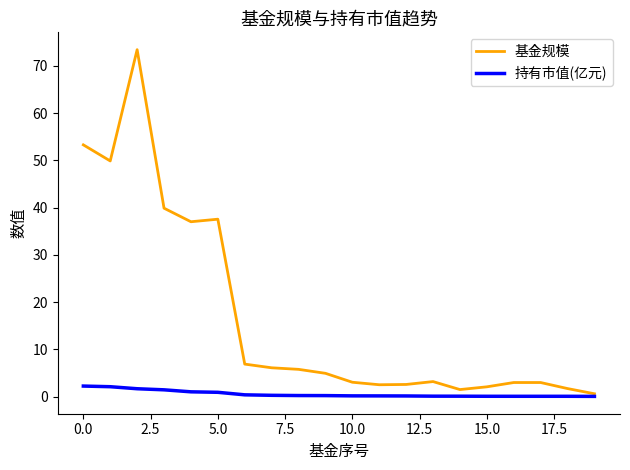

What is the maximum value shown in the chart?

73.4